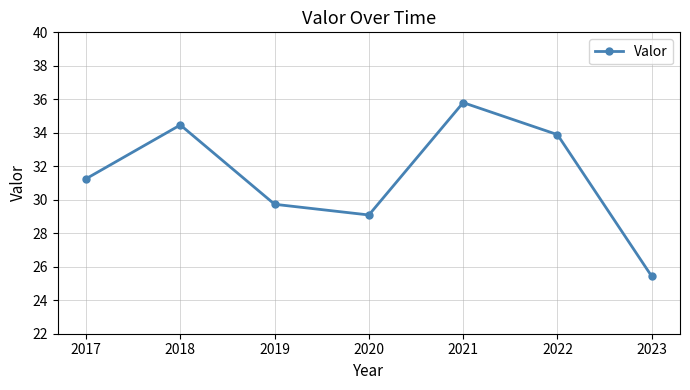

Is this an area chart (filled region under the line)?

No